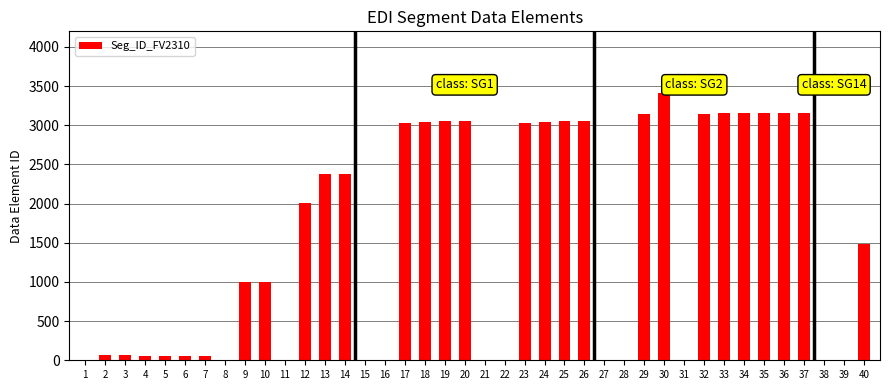

What is the maximum value shown in the chart?

3412